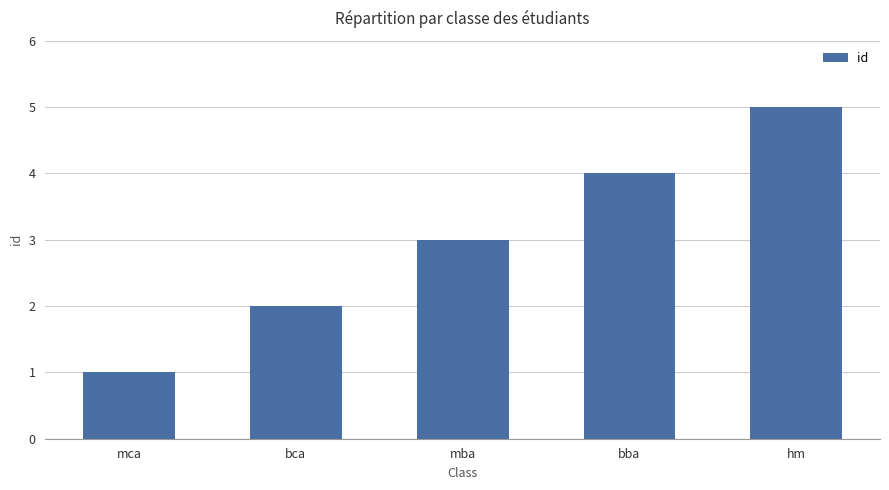

Between bba and mba, which is larger?

bba